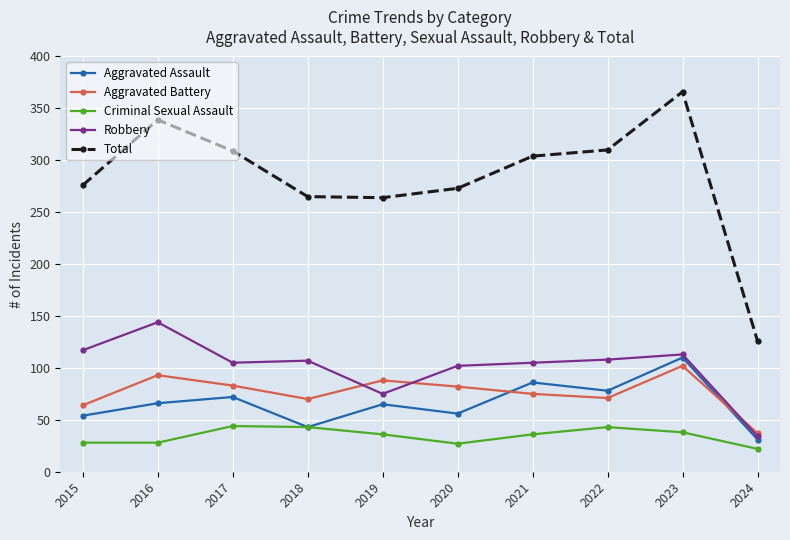

What is the sum of all Criminal Sexual Assault values?

345